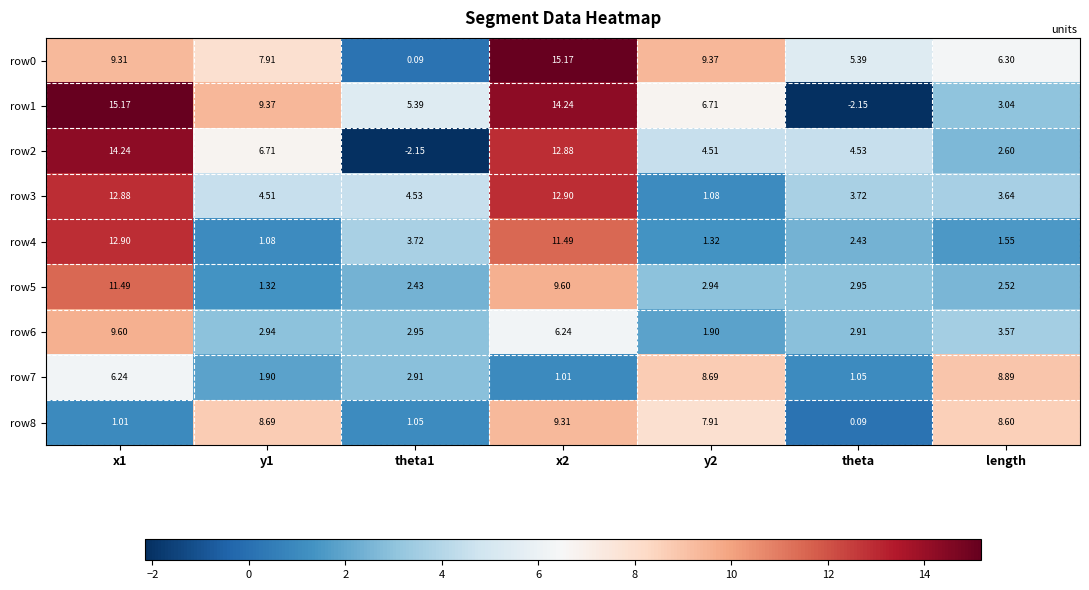

Where is row0 nearest to the value 7?

length